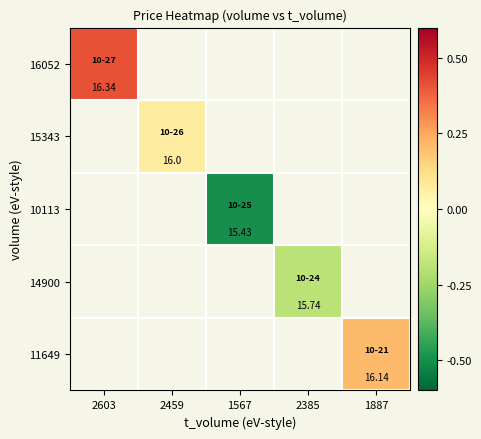

Which label corresponds to the largest value in the chart?

2603